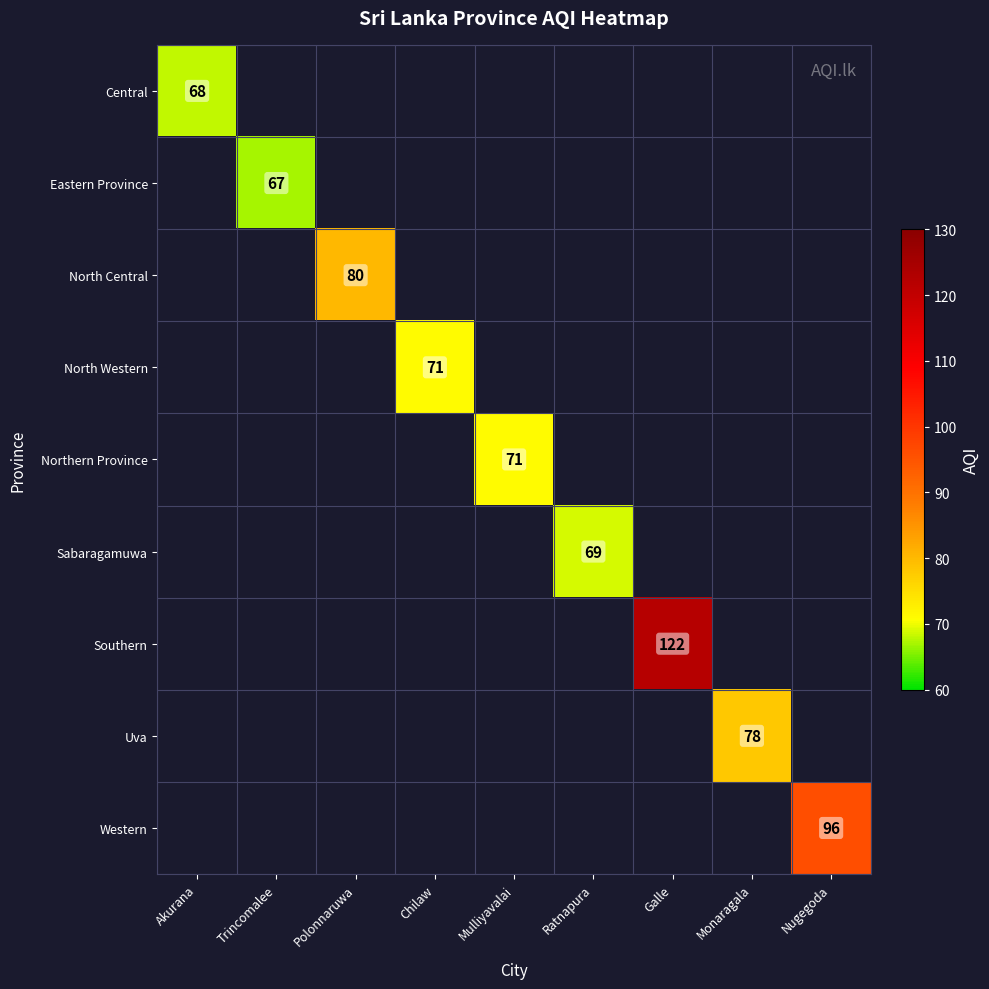

True or false: Southern has a value of 181 at Galle.

False